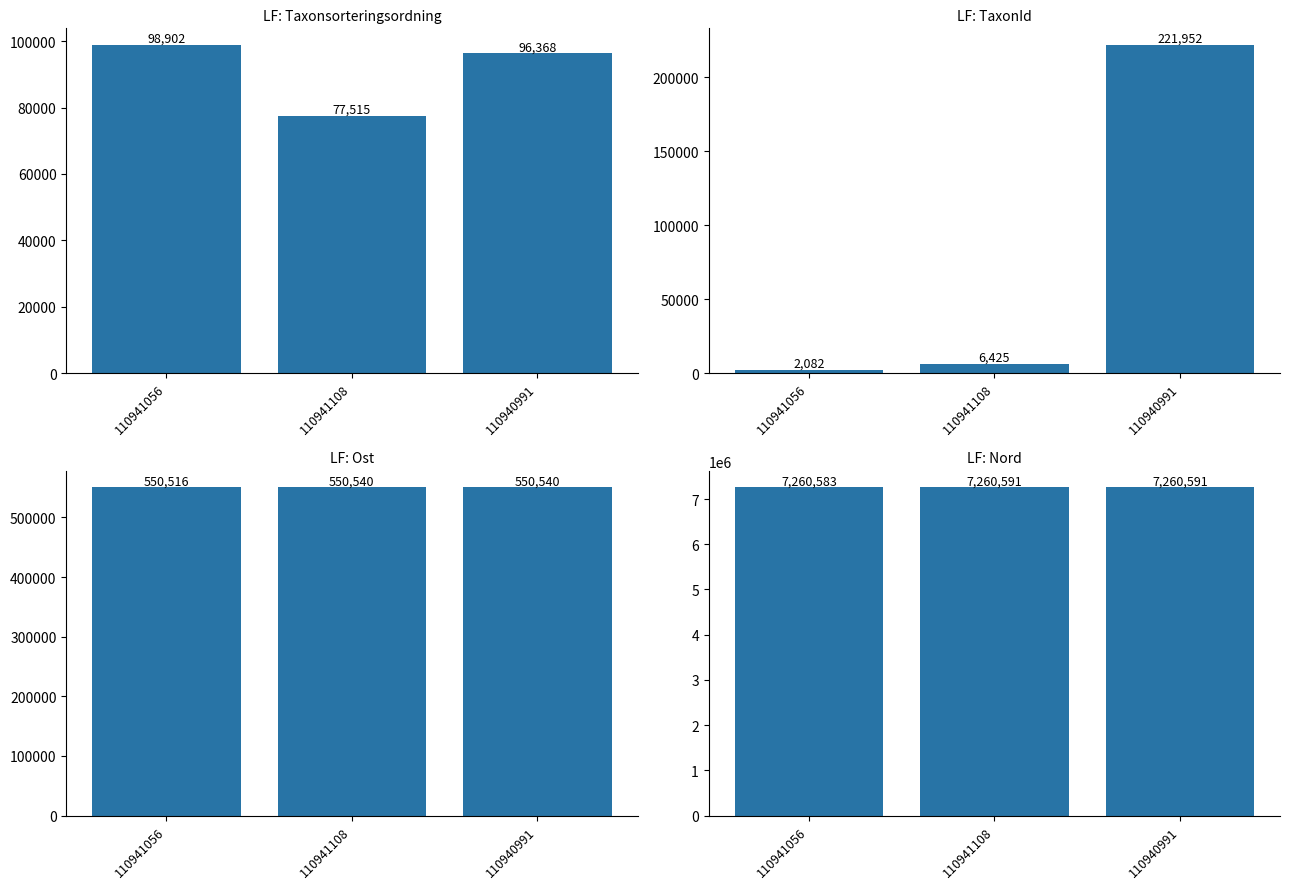

How many values in the Taxonsorteringsordning series exceed 96368?

1